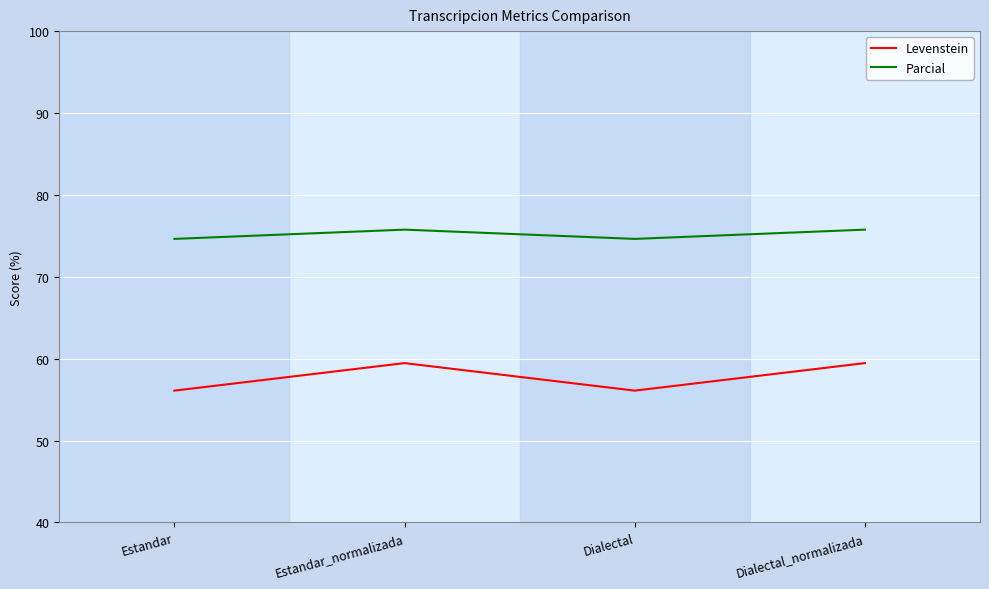

How many lines are shown in the chart?

2